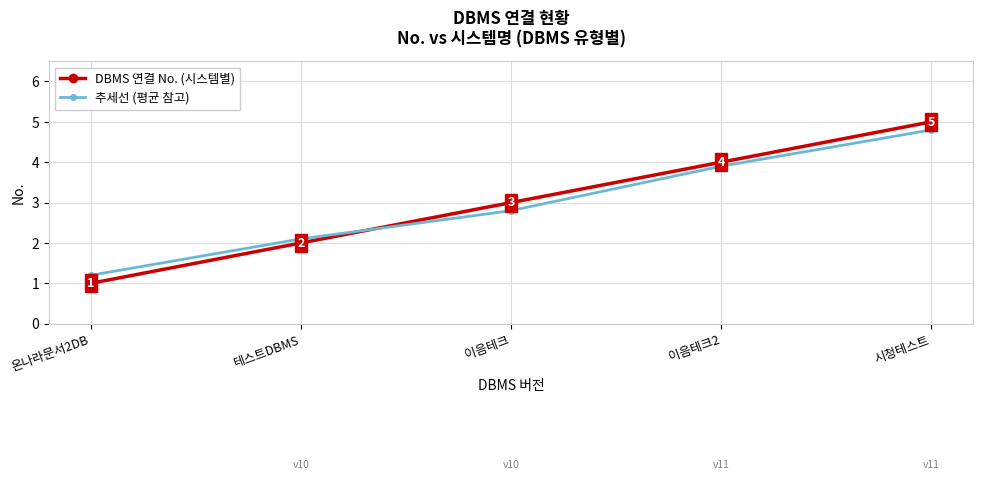

What is the difference between the DBMS 연결 No. (시스템별) values at 이음테크 and 온나라문서2DB?

2.0